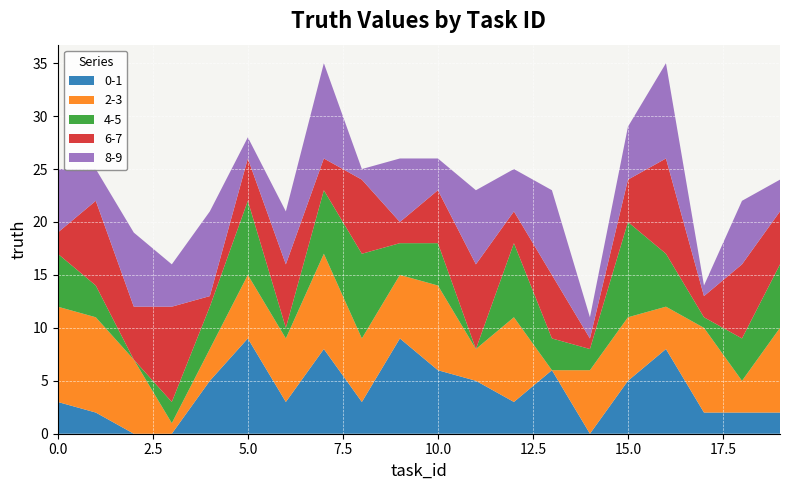

Reading right to left, extract all data points from this chart.

0-1: 19=2	18=2	17=2	16=8	15=5	14=0	13=6	12=3	11=5	10=6	9=9	8=3	7=8	6=3	5=9	4=5	3=0	2=0	1=2	0=3
2-3: 19=8	18=3	17=8	16=4	15=6	14=6	13=0	12=8	11=3	10=8	9=6	8=6	7=9	6=6	5=6	4=3	3=1	2=7	1=9	0=9
4-5: 19=6	18=4	17=1	16=5	15=9	14=2	13=3	12=7	11=0	10=4	9=3	8=8	7=6	6=1	5=7	4=4	3=2	2=0	1=3	0=5
6-7: 19=5	18=7	17=2	16=9	15=4	14=1	13=6	12=3	11=8	10=5	9=2	8=7	7=3	6=6	5=4	4=1	3=9	2=5	1=8	0=2
8-9: 19=3	18=6	17=1	16=9	15=5	14=2	13=8	12=4	11=7	10=3	9=6	8=1	7=9	6=5	5=2	4=8	3=4	2=7	1=3	0=6